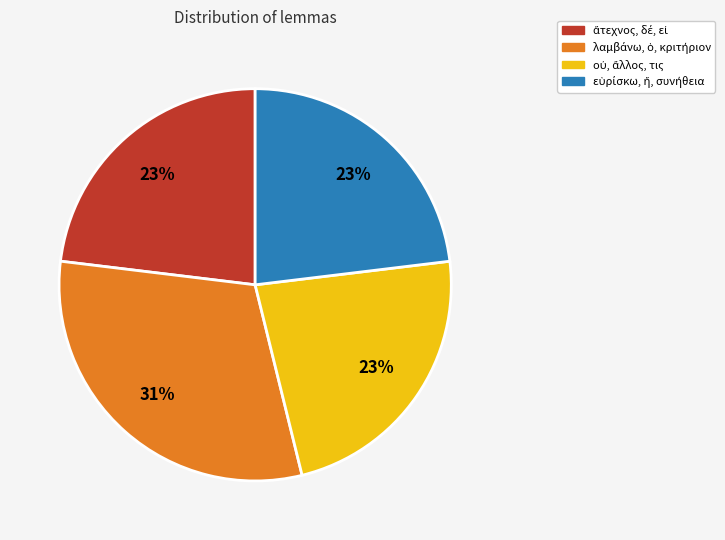

To the nearest percent, what is the average slice percentage?

25%